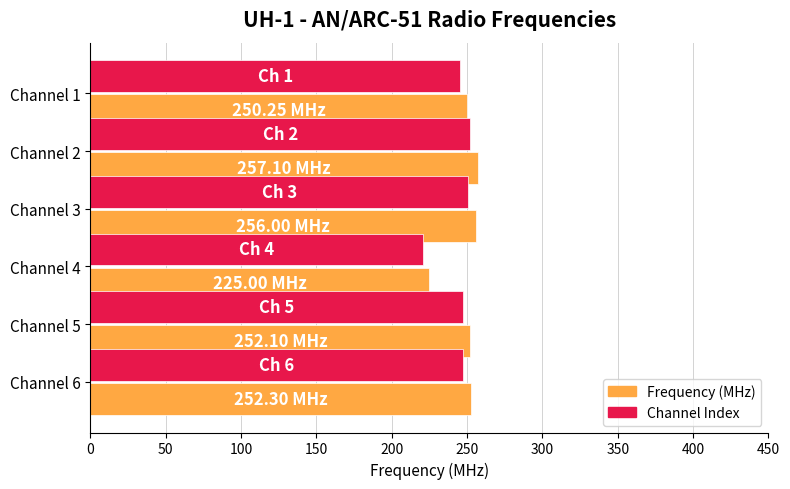

What is the total value across all series at Channel 4?

445.5